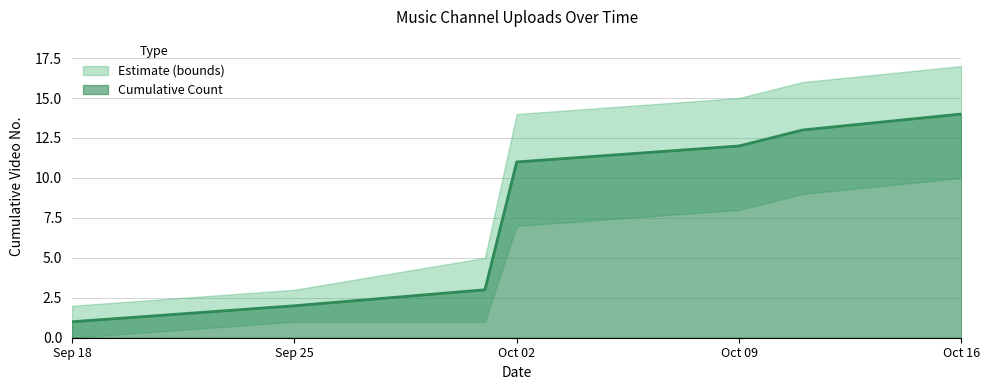

What is the difference between the maximum and minimum values in the Upper Bound series?

15